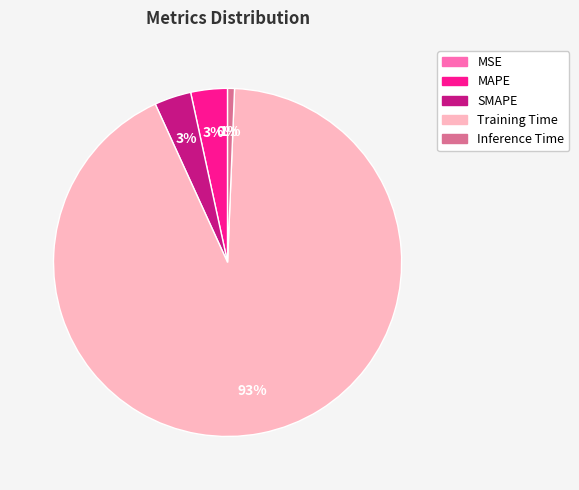

Count the number of slices in the pie.

5